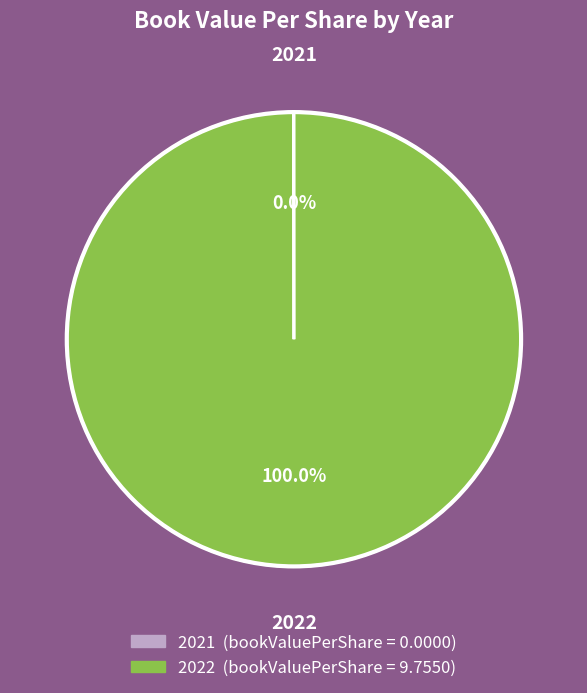

What is the largest slice in the pie chart?

2022